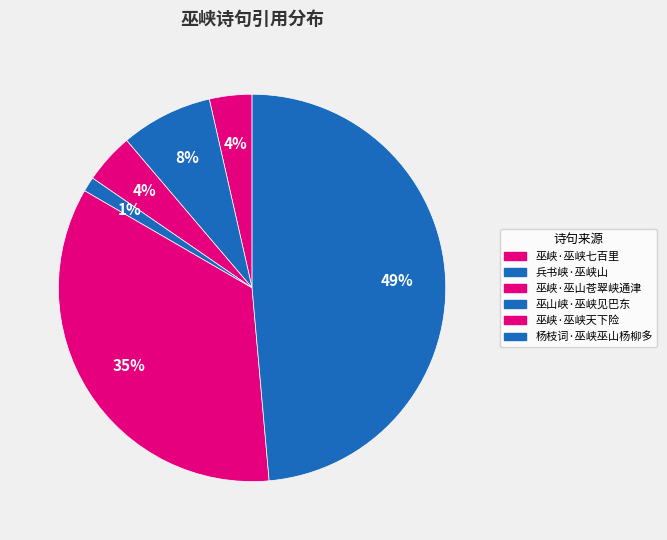

True or false: 杨枝词·巫峡巫山杨柳多 accounts for 49% of the total.

True